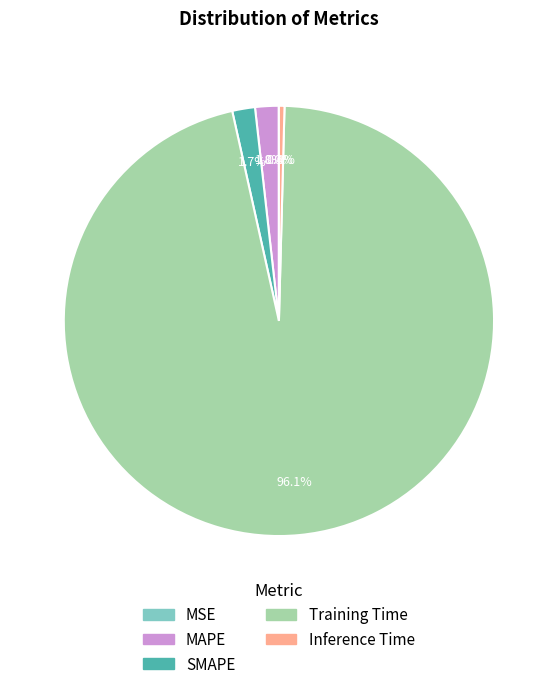

Which has a higher value, Training Time or MAPE?

Training Time